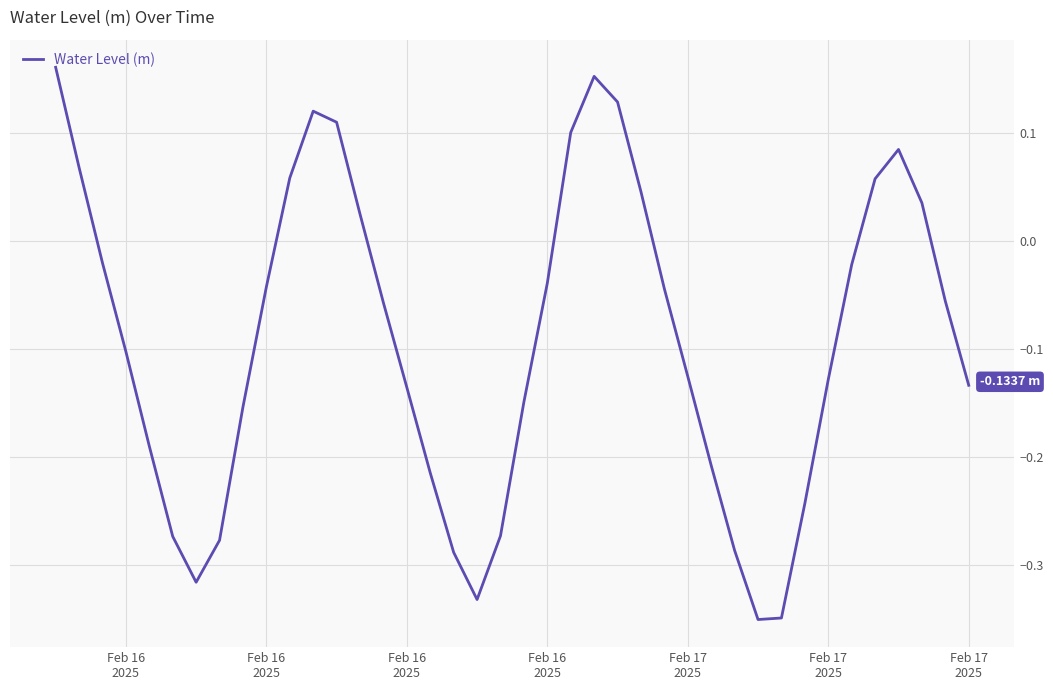

At which category does the chart reach its peak across all series?

Feb 16
2025